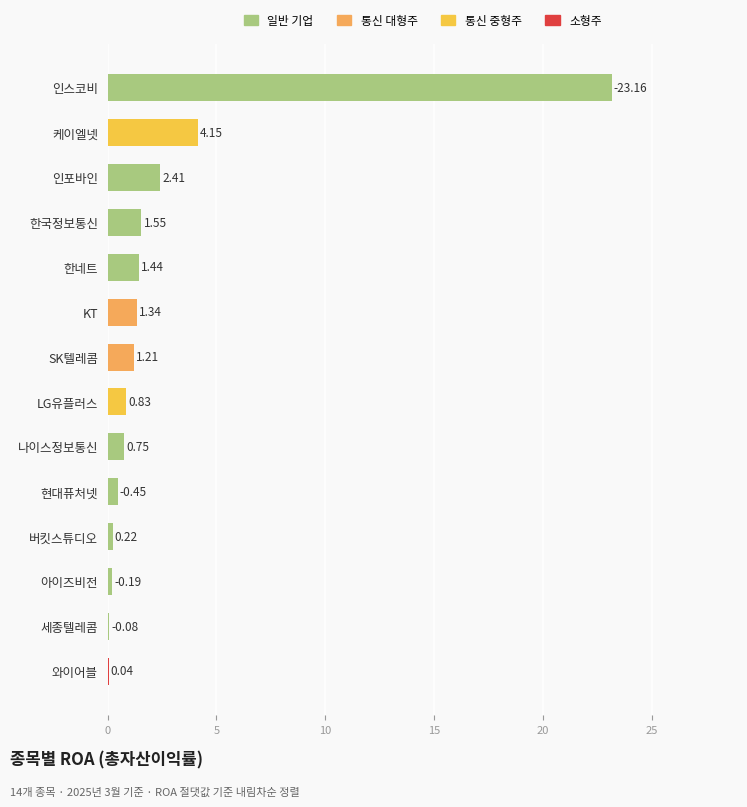

What is the sum of the values at KT and 아이즈비전?

1.5